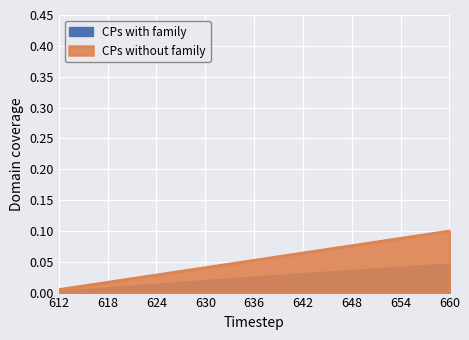

Which series has the largest total across all categories?

CPs without family